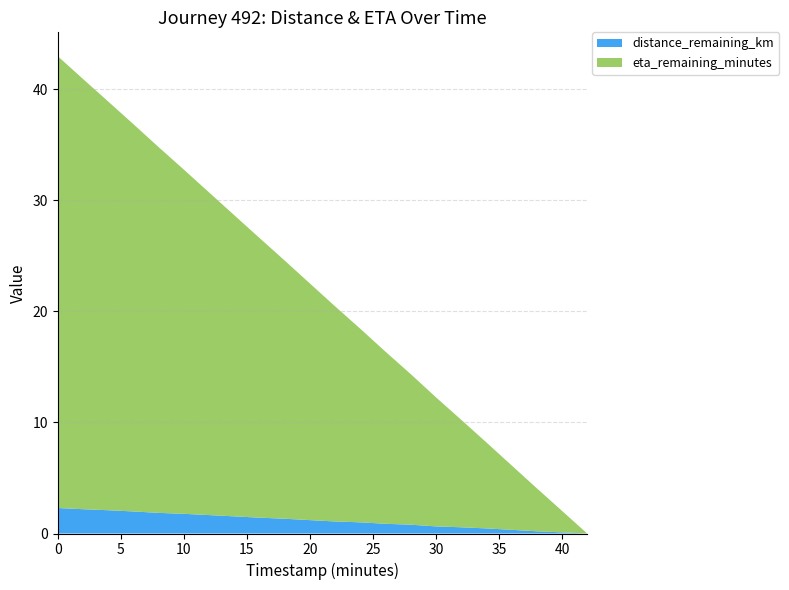

Reading left to right, what are all the values shown in this chart?

distance_remaining_km: 2.3	2.2	2.1	2.0	1.9	1.8	1.7	1.5	1.4	1.3	1.2	1.1	1.0	0.9	0.8	0.6	0.6	0.5	0.3	0.2	0.1	0.0
eta_remaining_minutes: 40.7	38.8	36.8	34.9	33.0	31.0	29.1	27.1	25.2	23.3	21.3	19.4	17.4	15.5	13.6	11.6	9.7	7.8	5.8	3.9	1.9	0.0